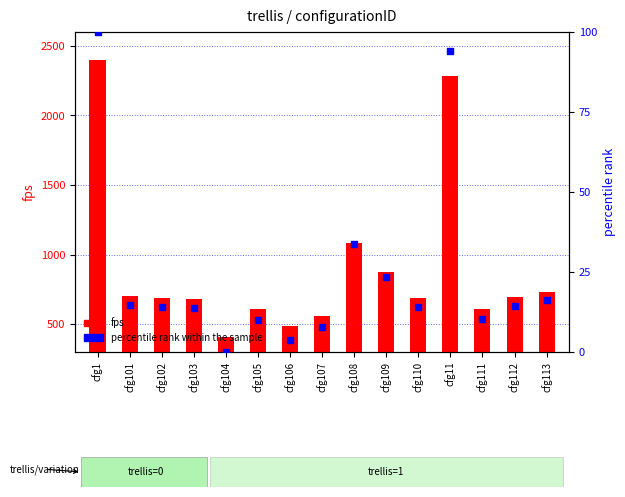

At how many categories does at least one series exceed 1319?

2